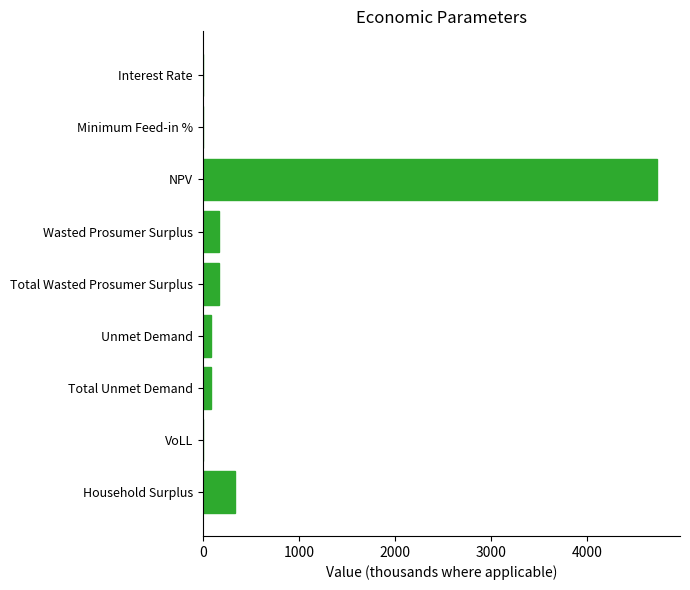

Where is the data nearest to the value 2363?

Household Surplus